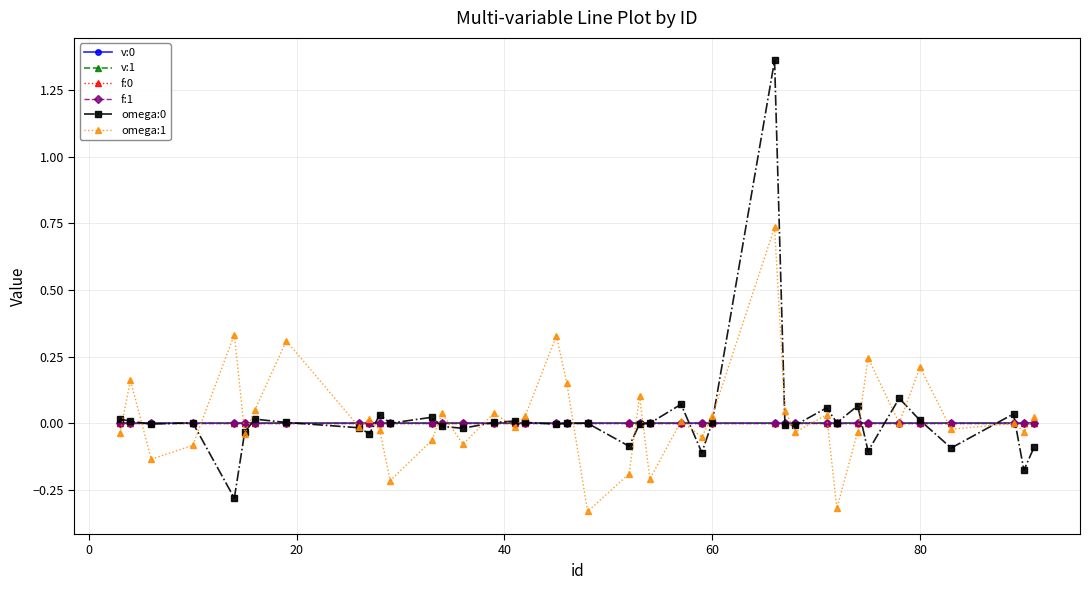

In f:1, how many points are lower than both neighbors (excluding endpoints)?

13